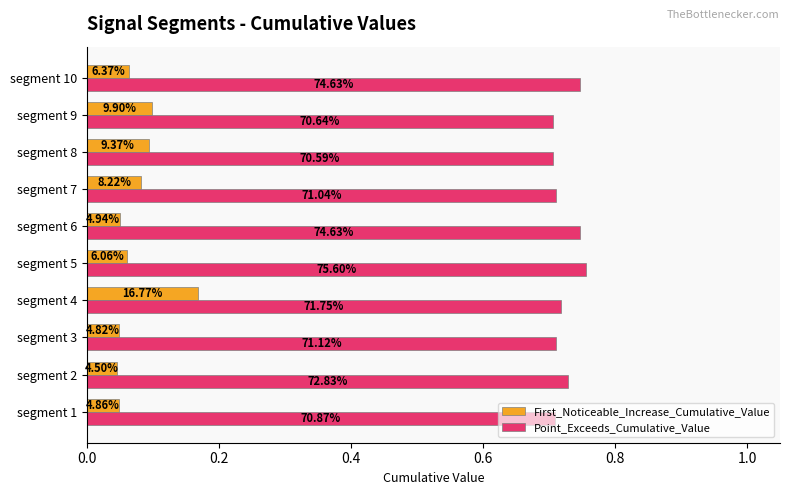

What are all the series names shown in the legend?

First_Noticeable_Increase_Cumulative_Value, Point_Exceeds_Cumulative_Value